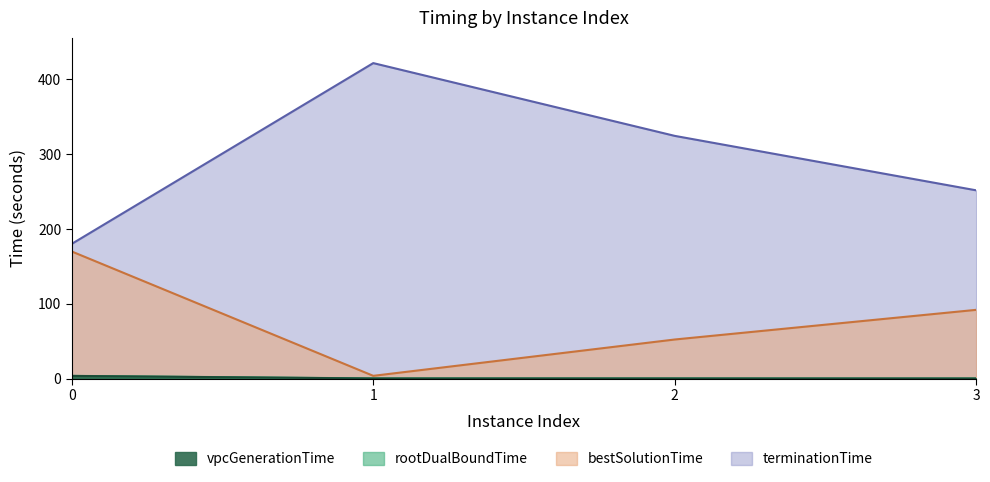

Reading right to left, what are all the values shown in this chart?

vpcGenerationTime: 3=0.1	2=0.2	1=0.2	0=3.6
rootDualBoundTime: 3=0.2	2=0.3	1=0.3	0=3.7
bestSolutionTime: 3=91.9	2=52.3	1=3.7	0=169.9
terminationTime: 3=251.7	2=324.5	1=421.8	0=180.1